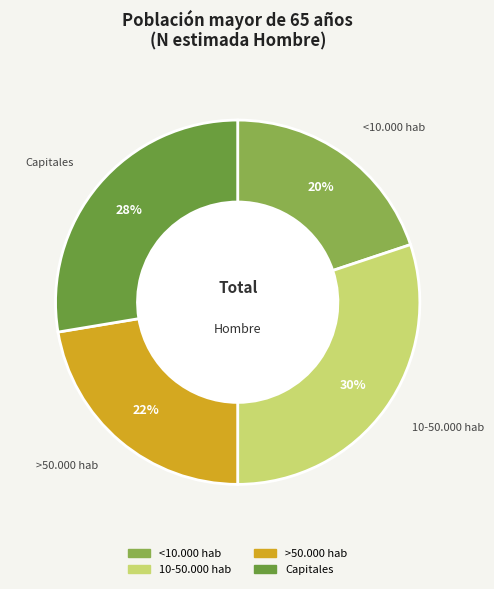

What is the largest slice in the pie chart?

10-50.000 hab